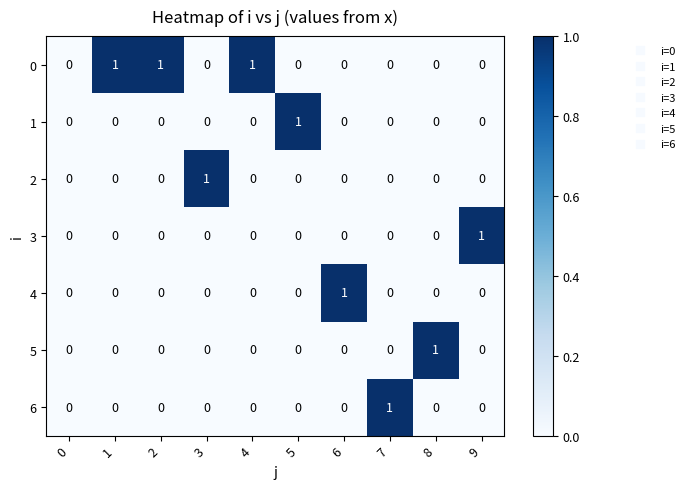

The value of 3 at 9 is 0. True or false?

False